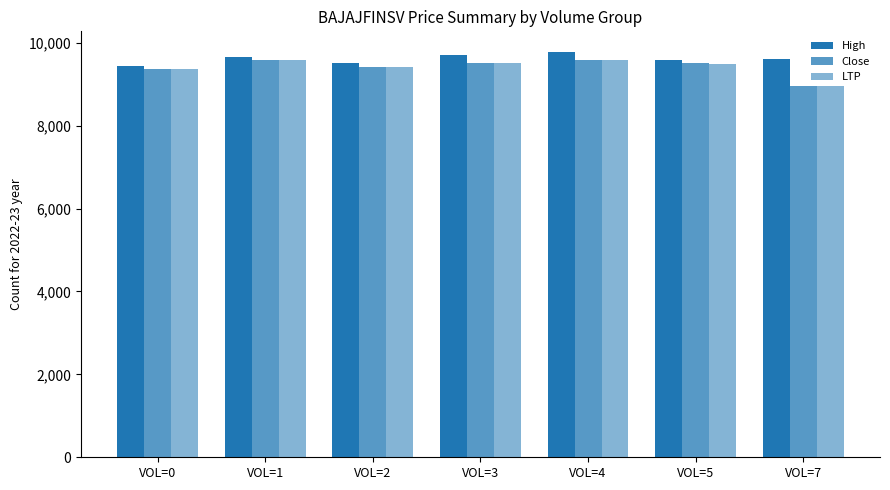

How many bars are there in total?

21